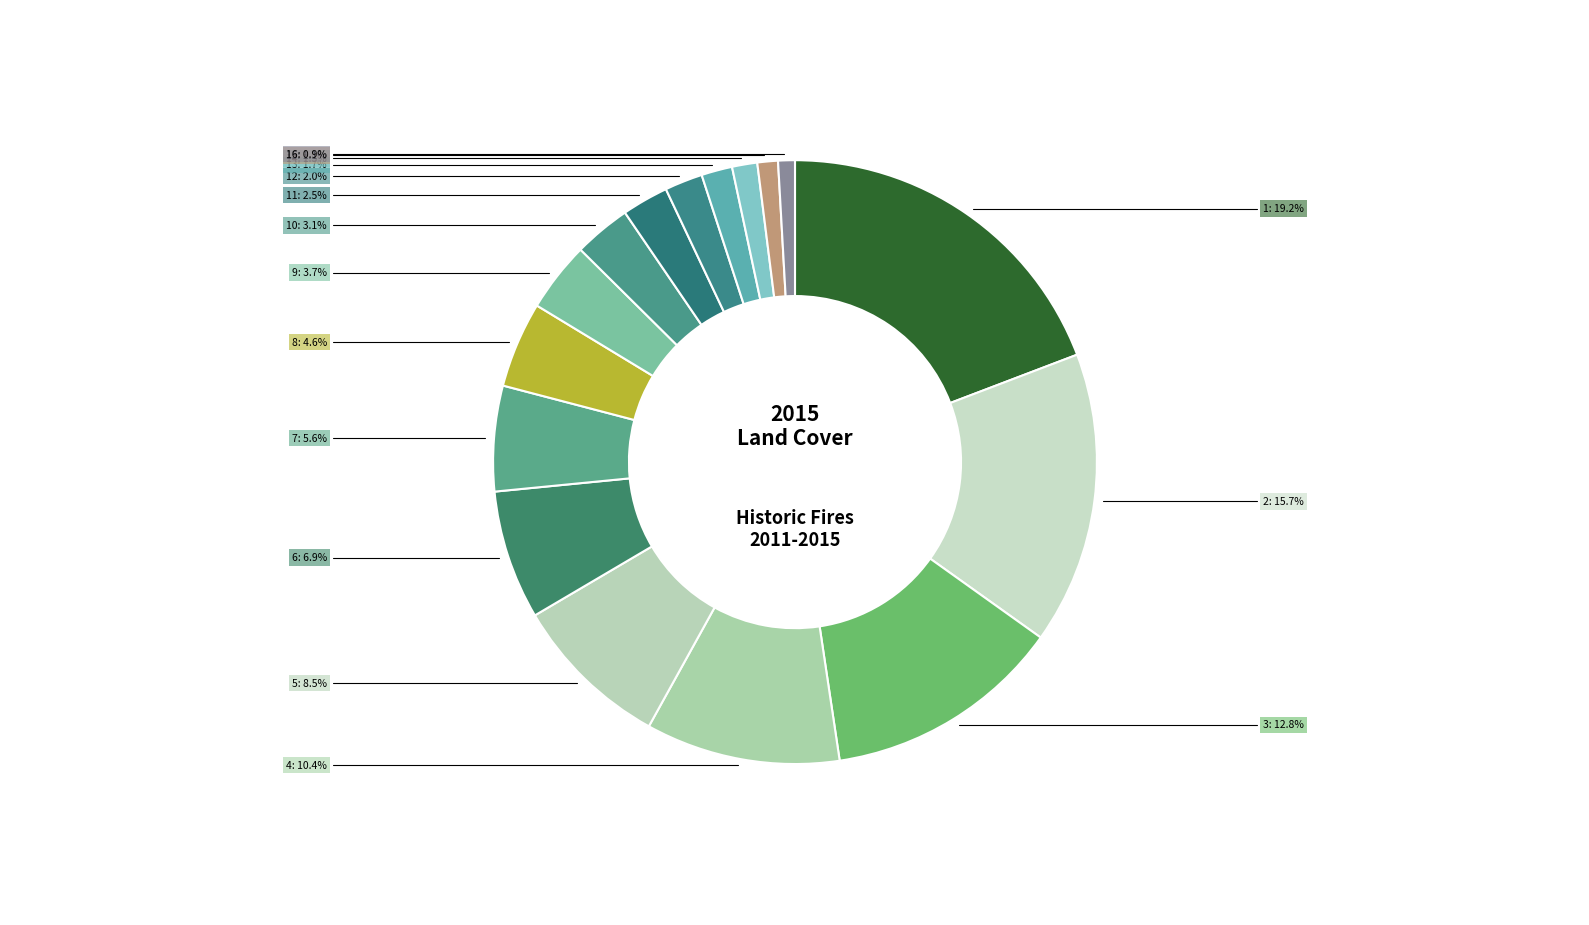

How many segments does this pie chart have?

16